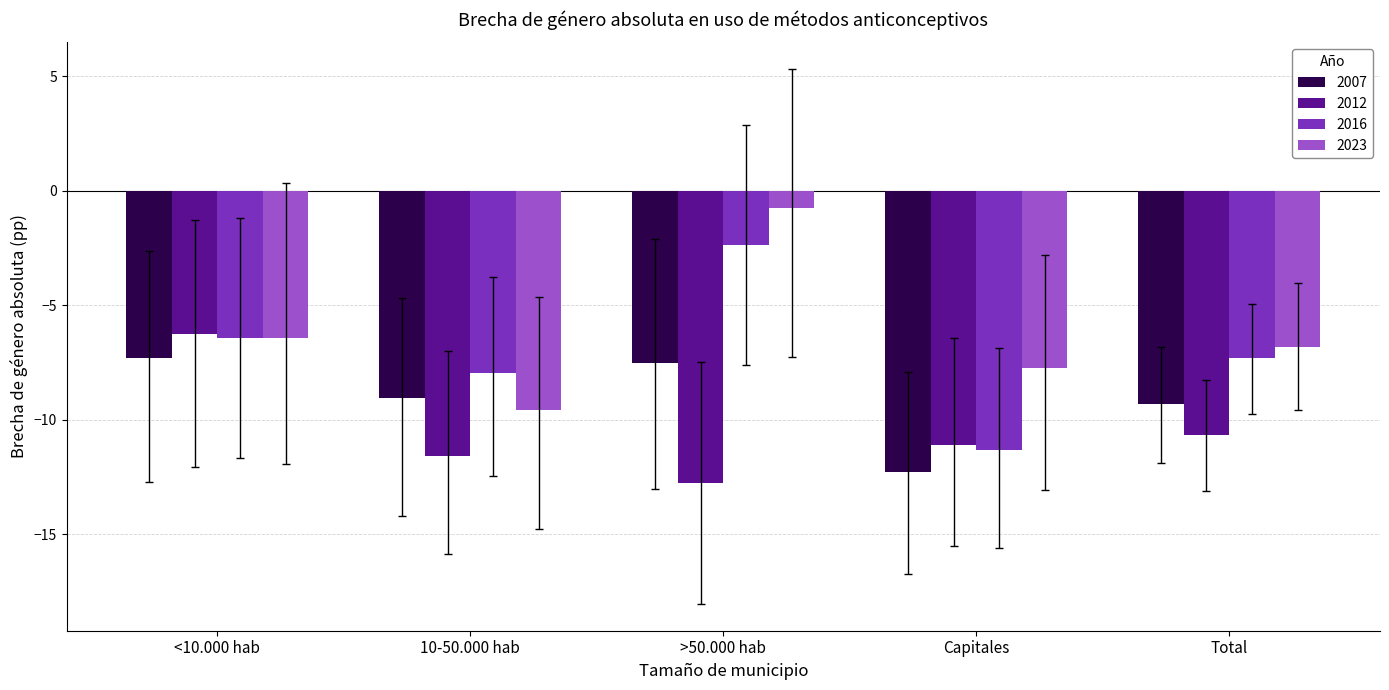

What is the difference between the maximum and minimum values in the 2016 series?

8.9